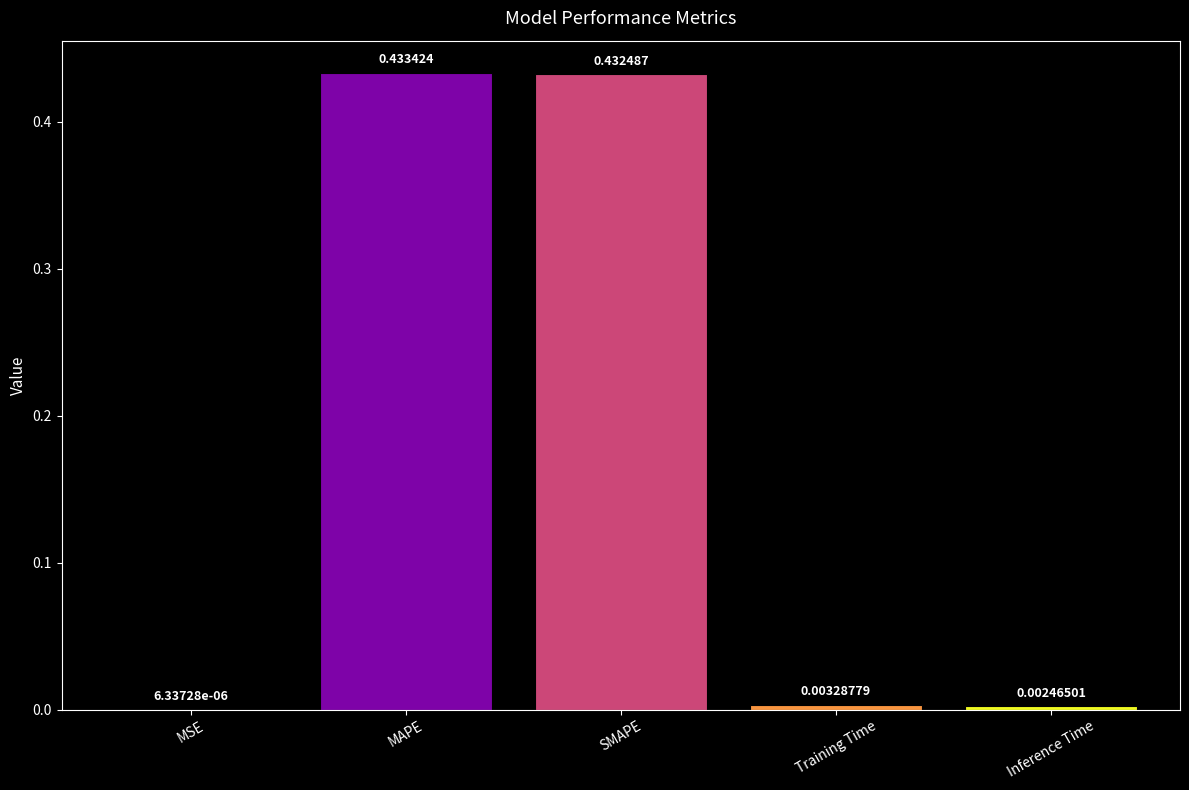

Which has a higher value, MSE or Training Time?

Training Time